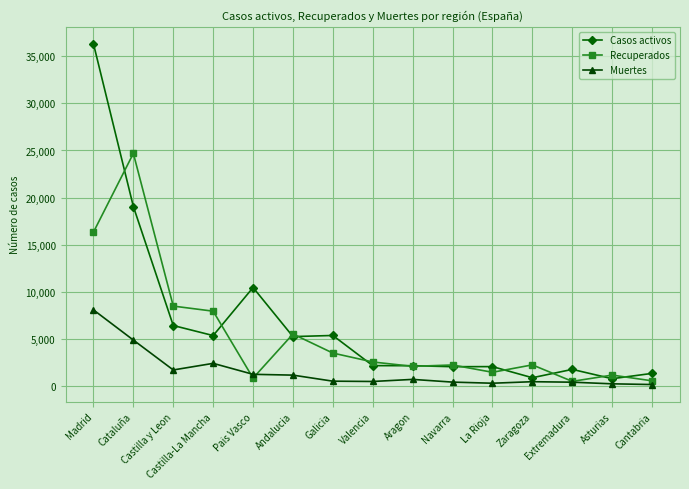

How many data points in Casos activos are less than 2194?

7